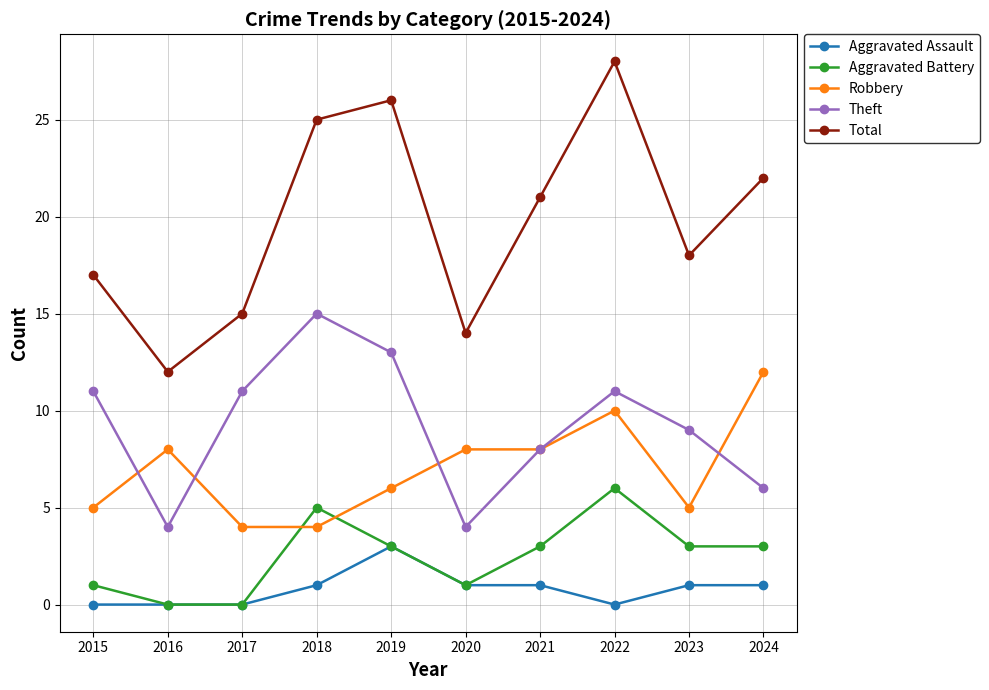

Where is the first local maximum for Total?

2019